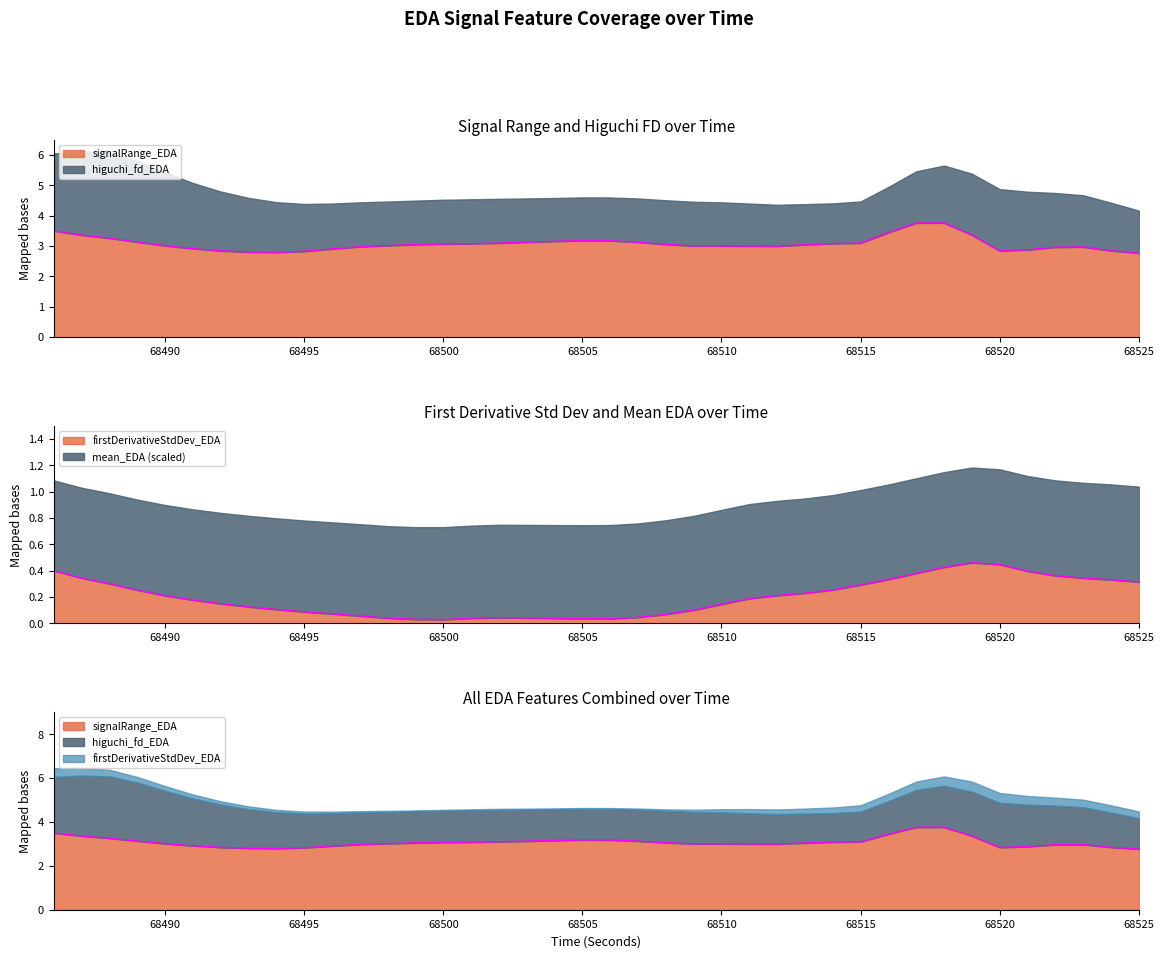

True or false: firstDerivativeStdDev_EDA has more than 0 interior local peaks.

True